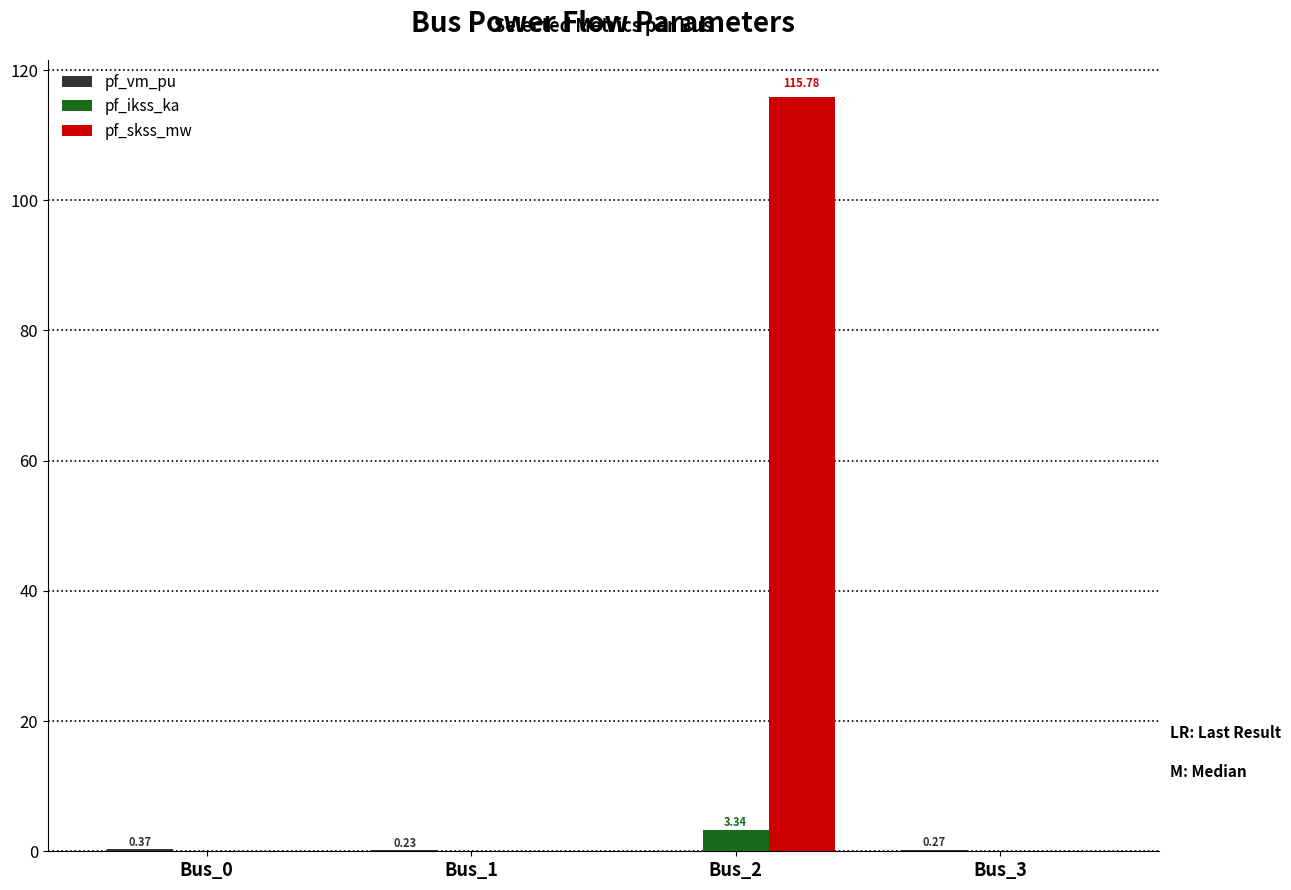

What is the difference between the pf_ikss_ka values at Bus_2 and Bus_3?

3.3